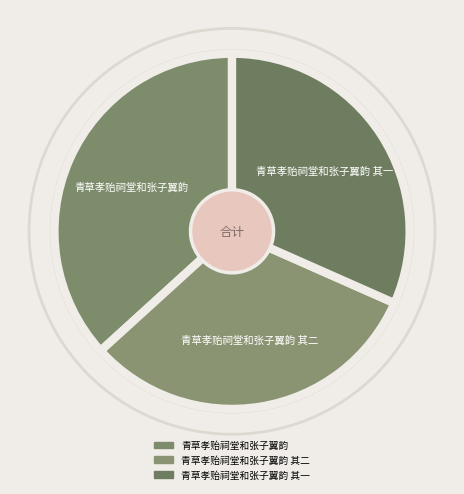

Do 青草孝贻祠堂和张子翼韵 其一 and 青草孝贻祠堂和张子翼韵 其二 together represent more than half of the pie?

Yes